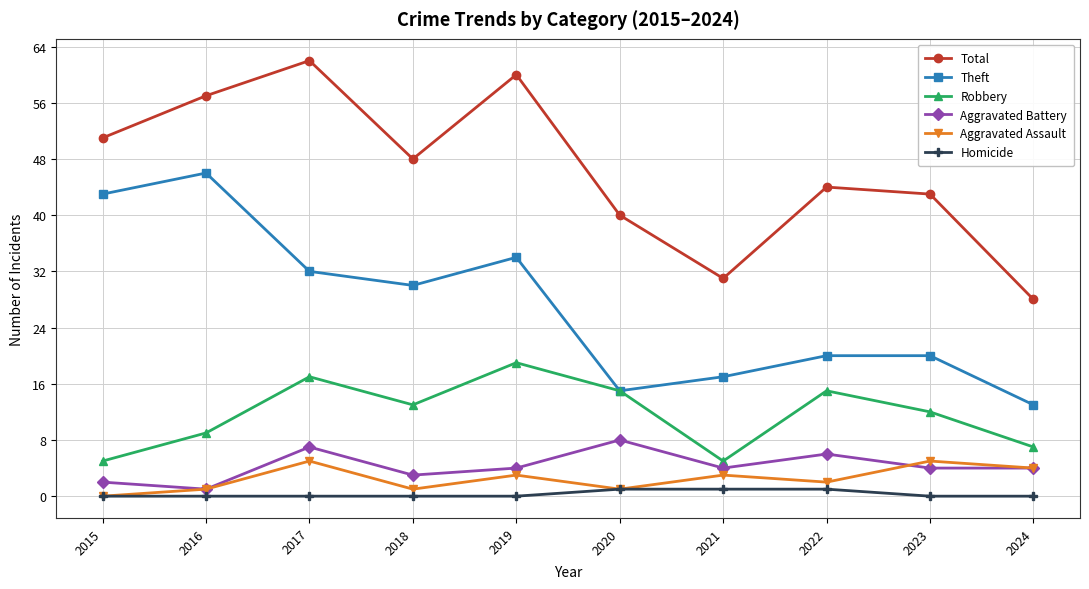

What is the difference between the second highest and minimum values in the Theft series?

30